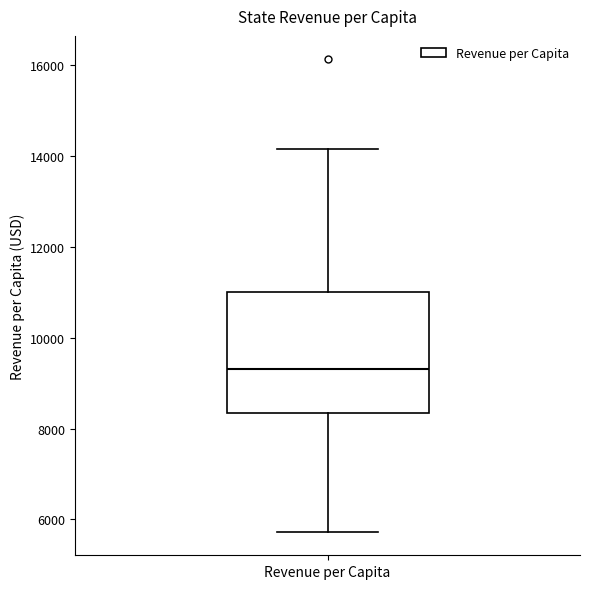

Transcribe this box plot: give where the median line is, the range the box spans, and where the two whiskers end, as read against the y-axis. The values are not printed on the chart, so give them approximately, as read against the axis.

median 9400, box 8400 to 11000, whiskers 5800 to 14200